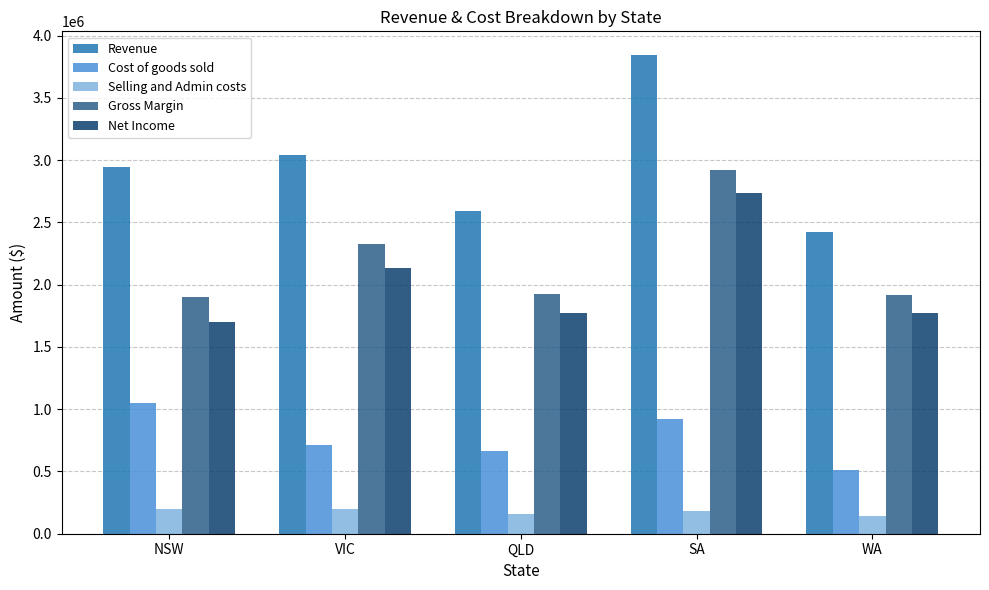

The Net Income series shows 1771865 at QLD. True or false?

True